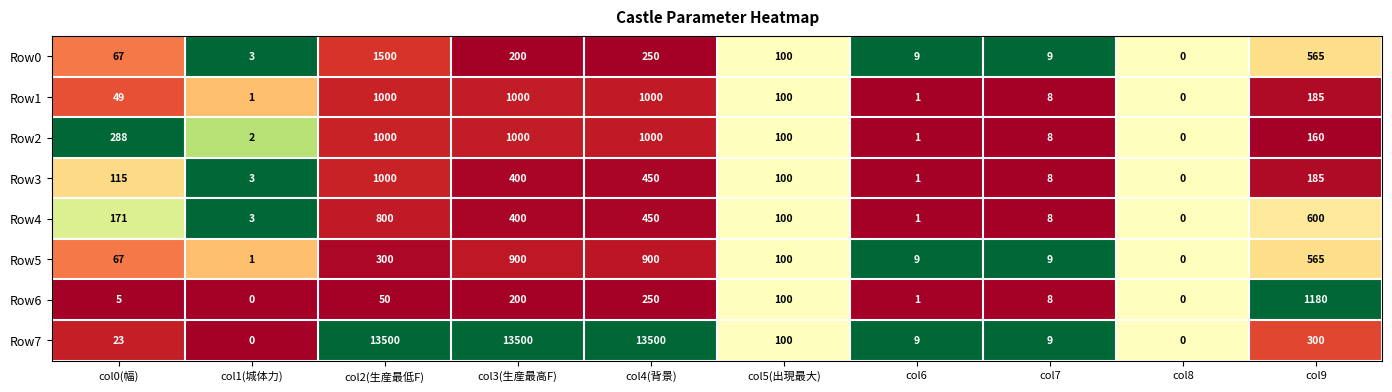

Between col4(背景) and col7, which series saw the biggest shift?

Row7